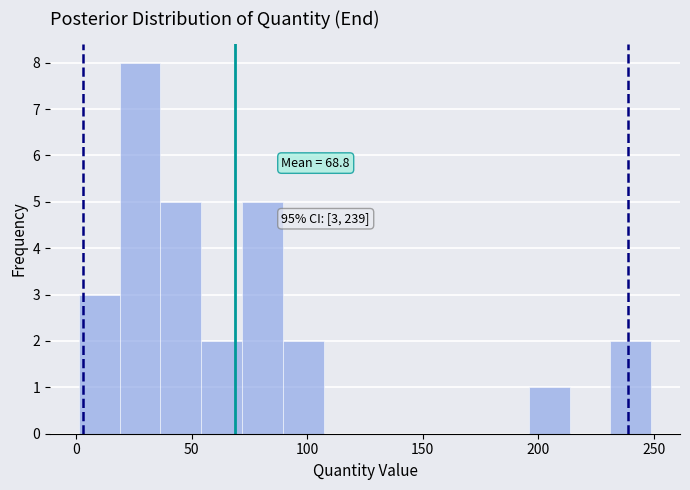

Read against the x-axis, roughly where is the centre of the tallest bar?

30